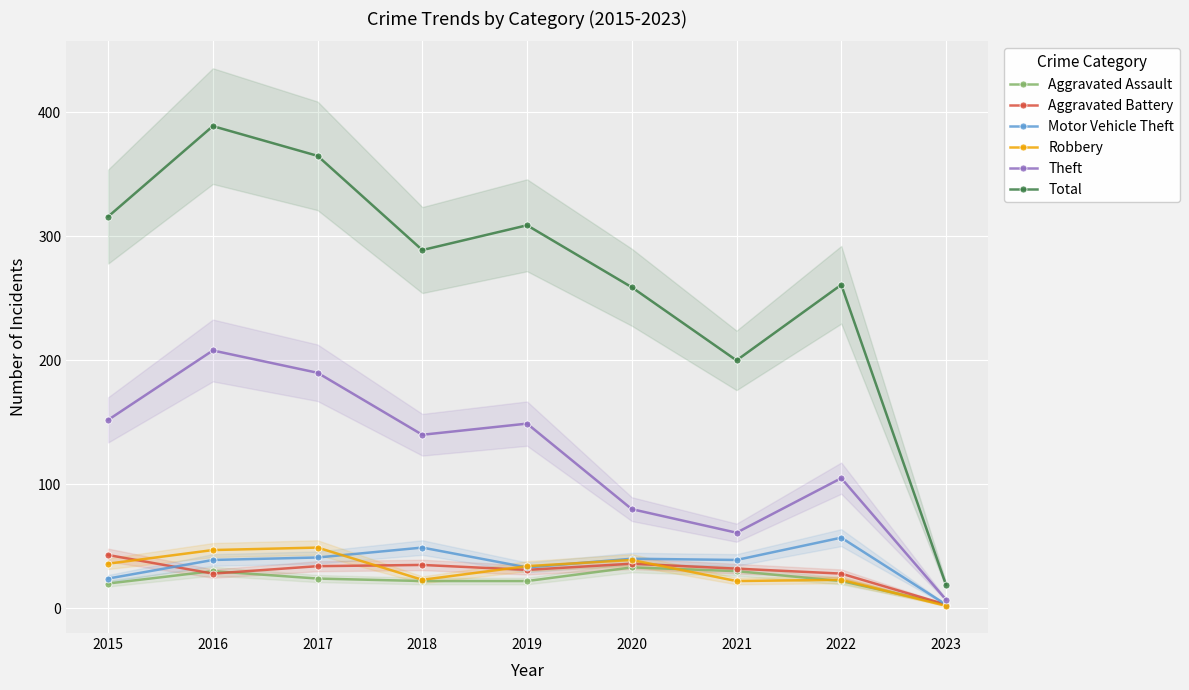

How many data points in Theft are above 140?

4